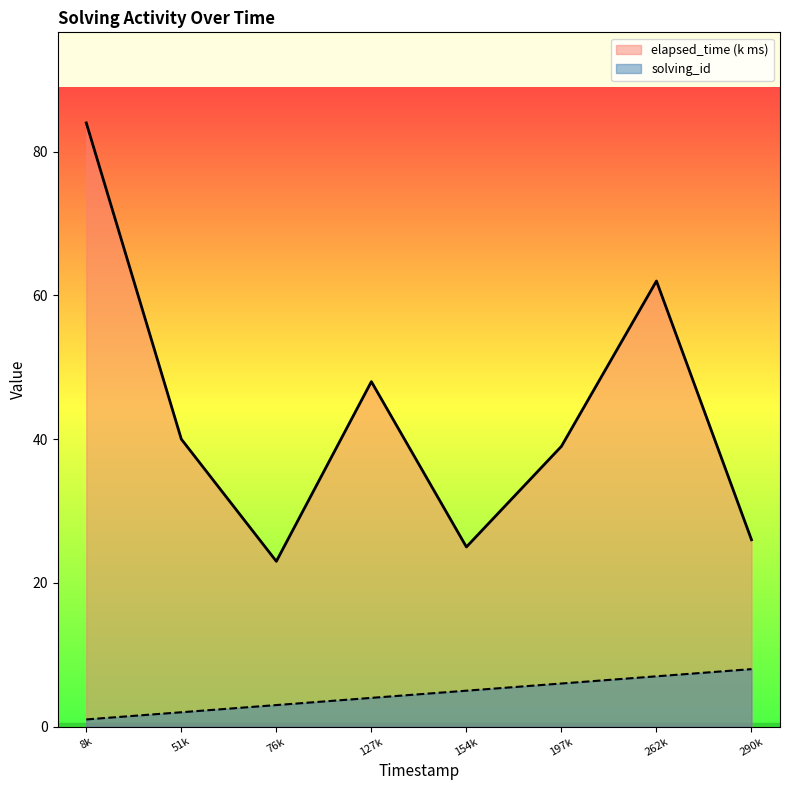

Reading right to left, extract all data points from this chart.

elapsed_time (k ms): 26	62	39	25	48	23	40	84
solving_id: 8	7	6	5	4	3	2	1